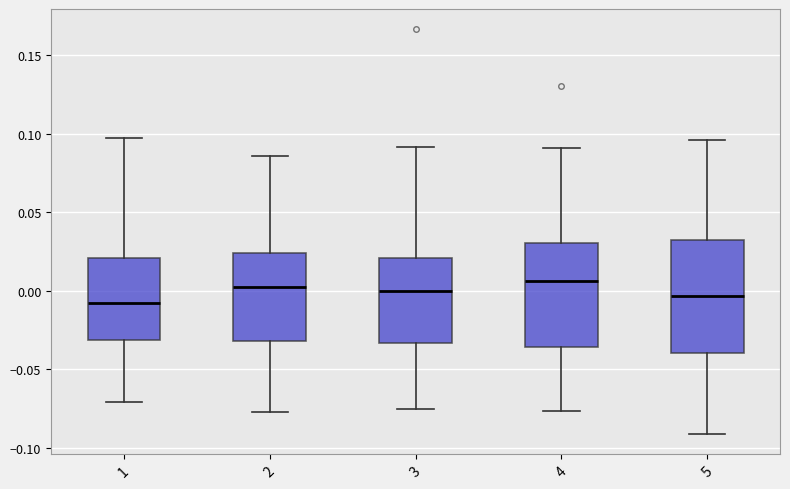

Reading left to right, transcribe this box plot: for each box, give where its median line is, the range the box spans, and where its two whiskers end, as read against the y-axis. The values are not printed on the chart, so give them approximately, as read against the axis.

1: median -0.010, box -0.030 to 0.020, whiskers -0.070 to 0.095
2: median 0.000, box -0.030 to 0.025, whiskers -0.075 to 0.085
3: median 0.000, box -0.035 to 0.020, whiskers -0.075 to 0.090
4: median 0.005, box -0.035 to 0.030, whiskers -0.075 to 0.090
5: median -0.005, box -0.040 to 0.030, whiskers -0.090 to 0.095